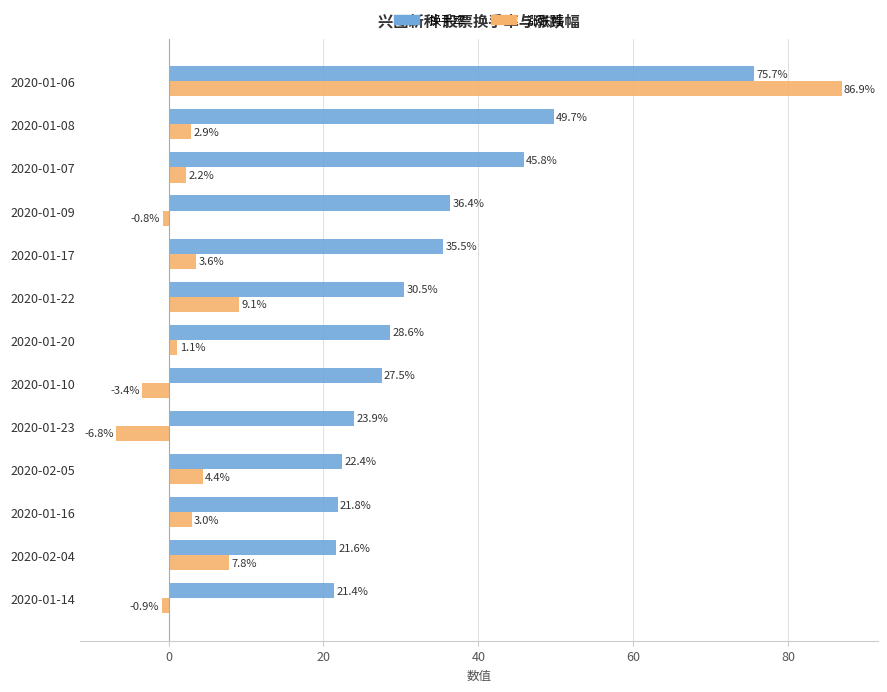

At which category is the sum across all series the highest?

2020-01-06